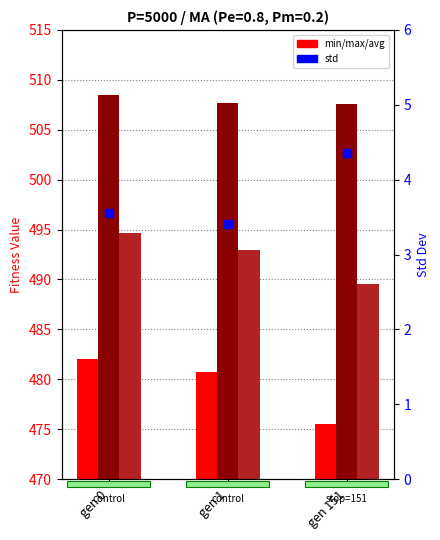

Is the value of std at gen 0 greater than the value of avg at gen 1?

No